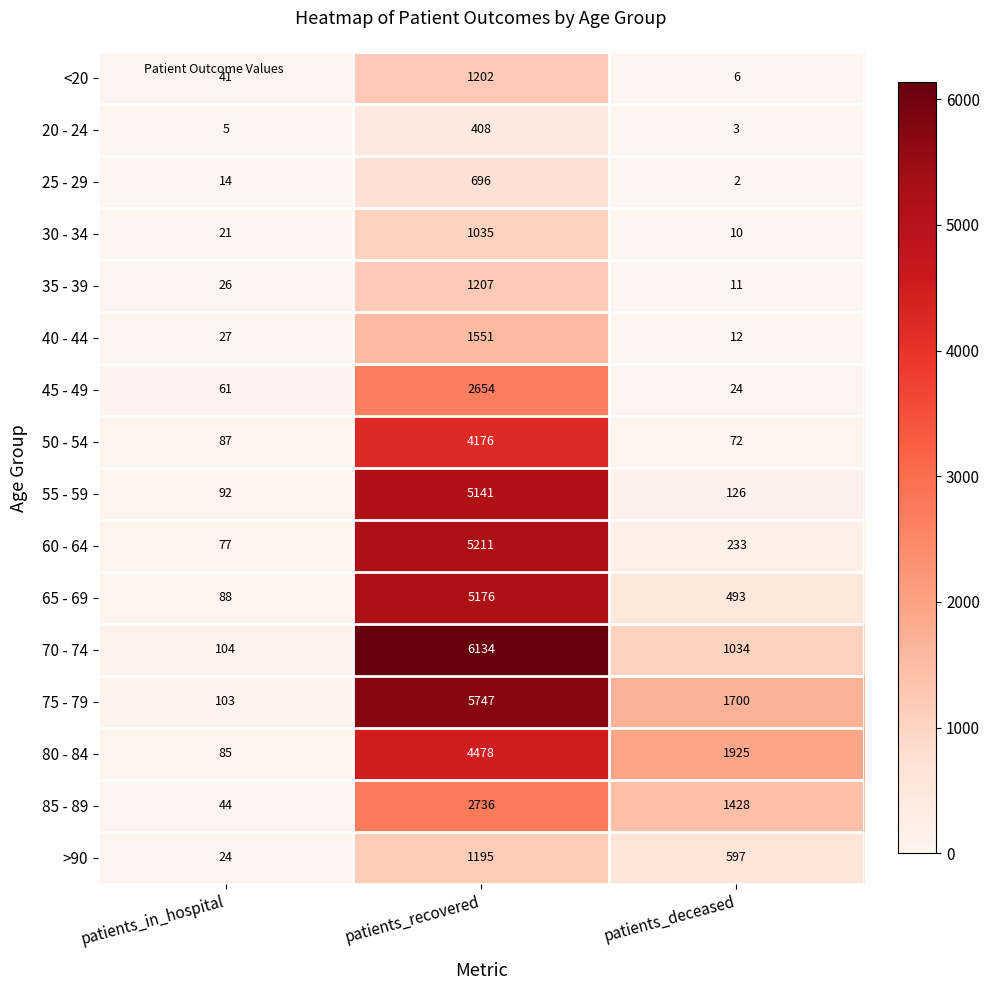

How many series are shown in this chart?

16